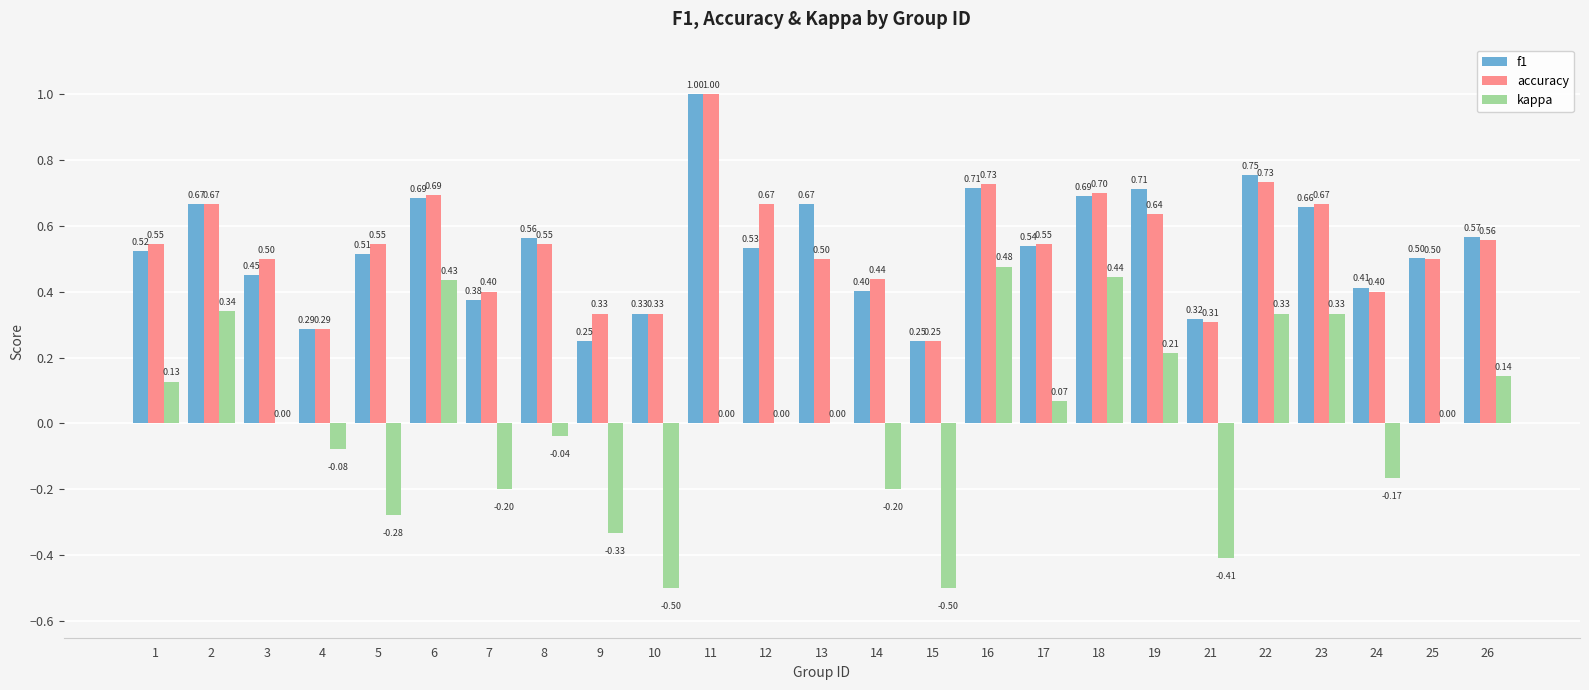

Which series has the largest total across all categories?

accuracy